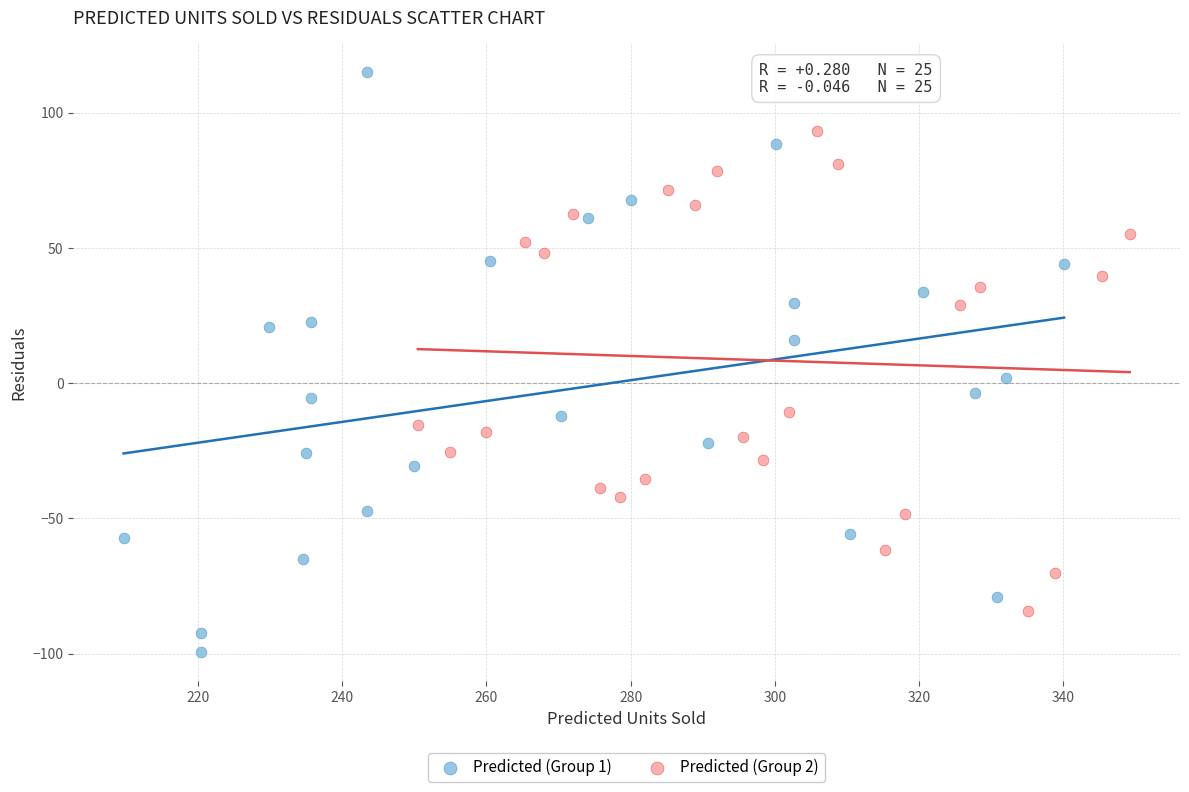

Which series has the largest Y range (max minus min)?

Predicted (Group 1)